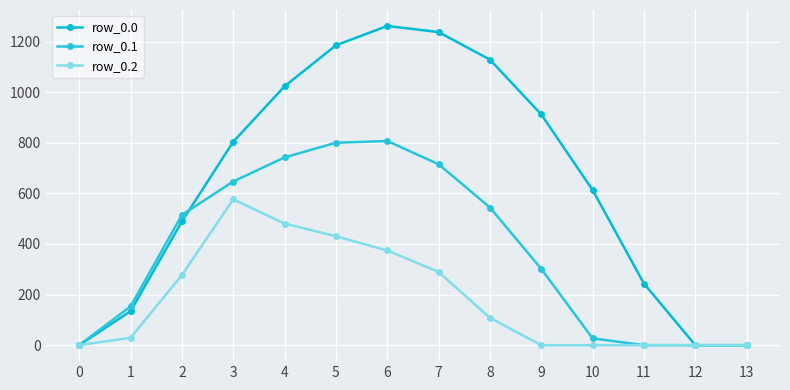

True or false: row_0.0 has more than 1 interior local peaks.

False